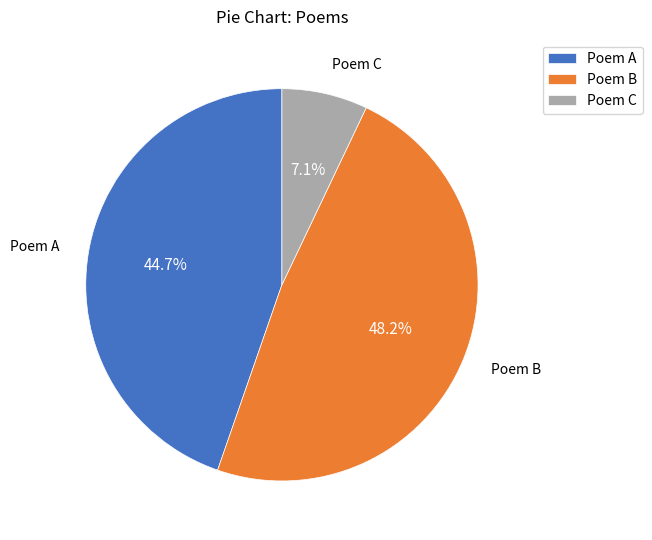

Count the number of slices in the pie.

3